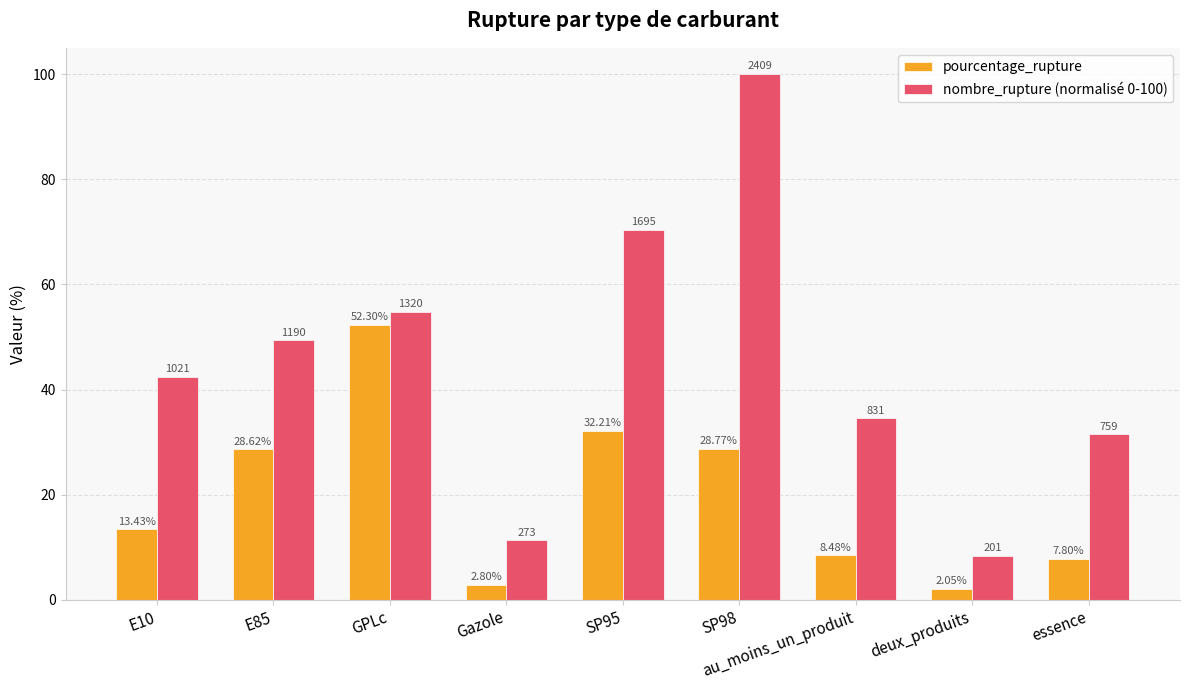

What is the difference between the pourcentage_rupture values at Gazole and SP98?

26.0